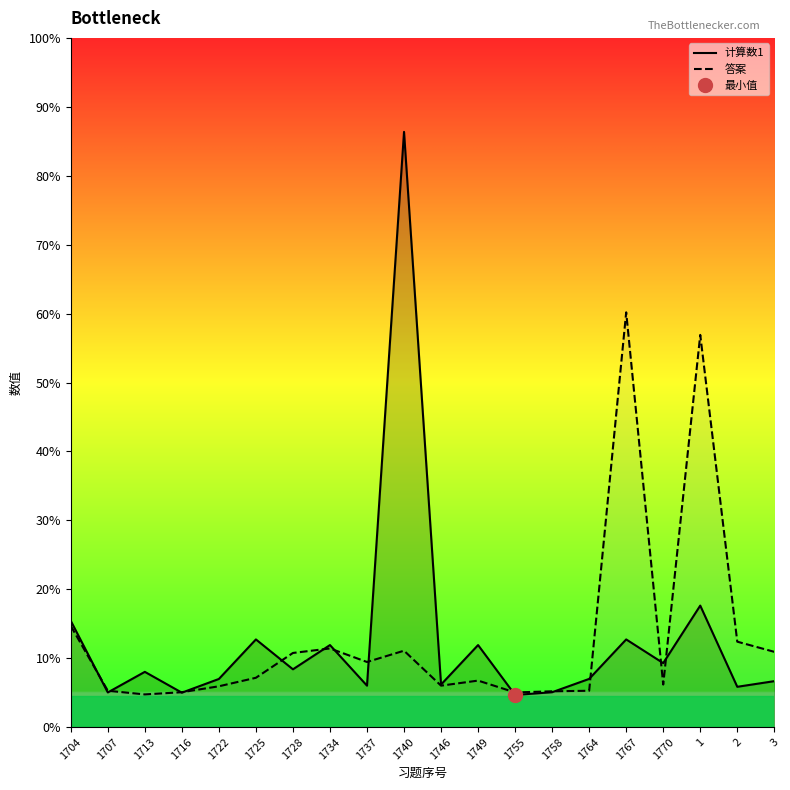

Between which two adjacent categories do 计算数1 and 答案 first intersect?

1704 and 1707